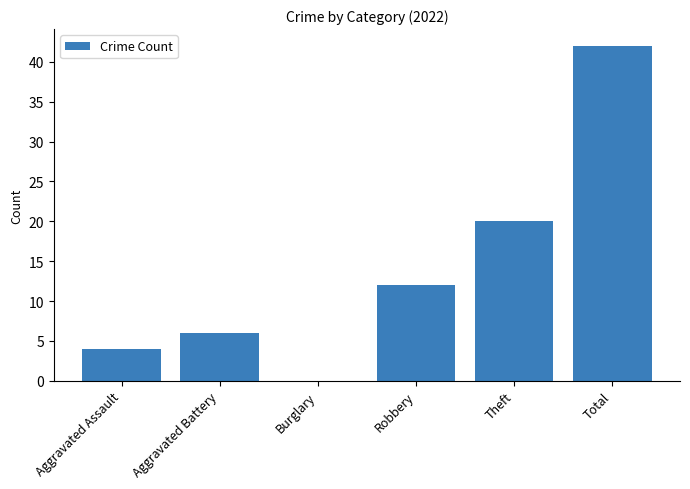

Reading left to right, transcribe all the data shown in this chart.

4	6	0	12	20	42